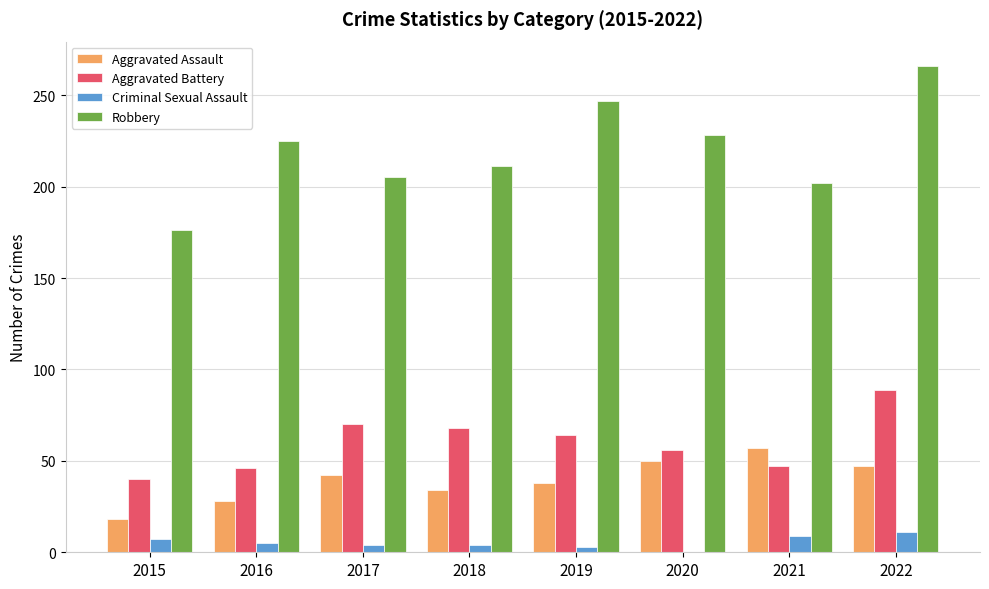

Between 2015 and 2022, which series saw the biggest shift?

Robbery